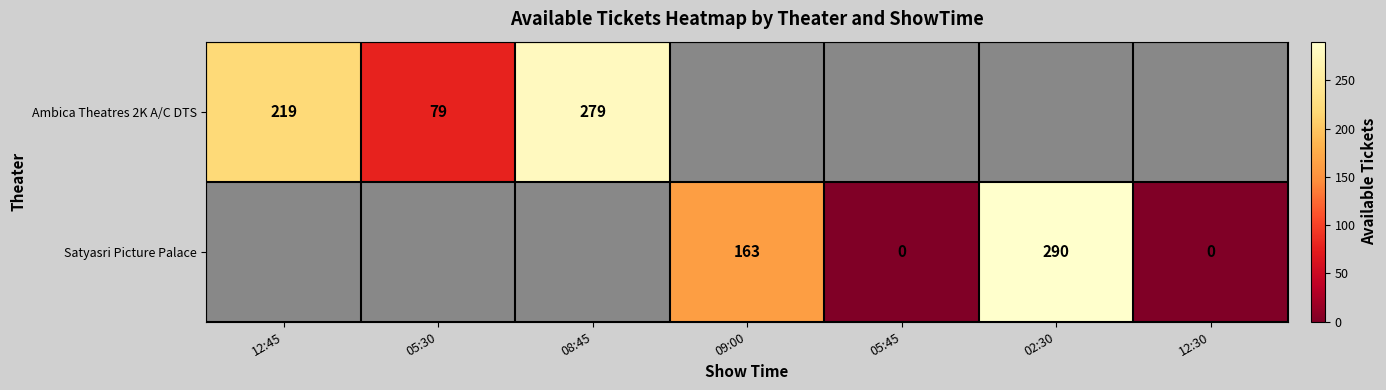

Where is Ambica Theatres 2K A/C DTS nearest to the value 179?

12:45